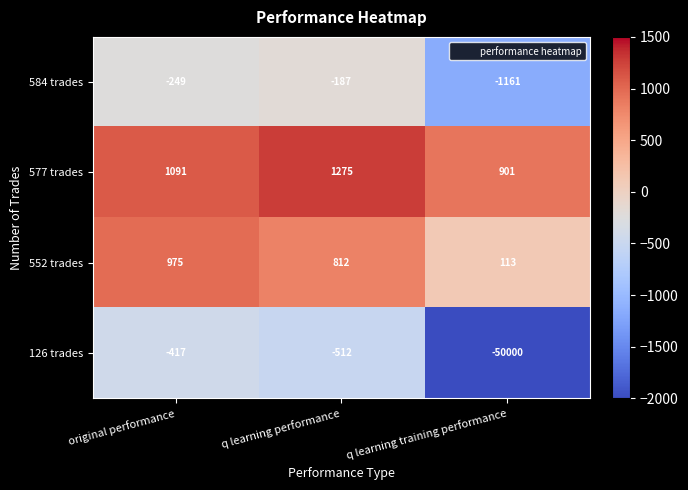

Reading left to right, transcribe all the data shown in this chart.

584 trades: original performance=-249	q learning performance=-187	q learning training performance=-1161
577 trades: original performance=1091	q learning performance=1275	q learning training performance=901
552 trades: original performance=975	q learning performance=812	q learning training performance=113
126 trades: original performance=-417	q learning performance=-512	q learning training performance=-50000